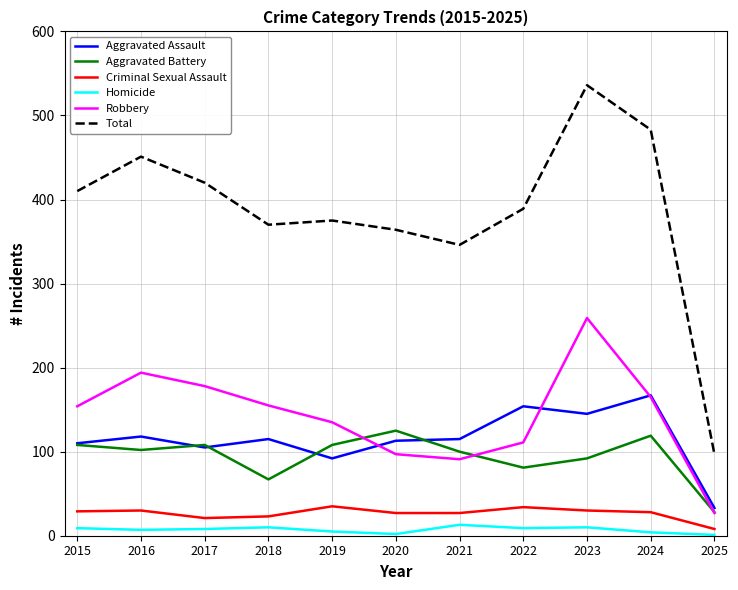

Between 2015 and 2021, which series saw the biggest shift?

Total